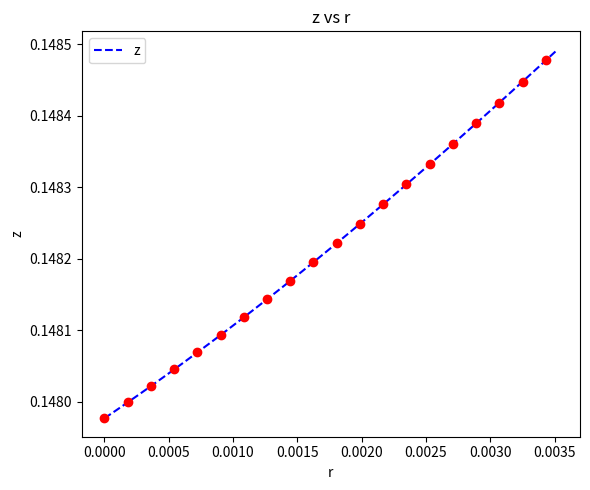

Reading left to right, list all the values displayed in this chart.

0.1	0.1	0.1	0.1	0.1	0.1	0.1	0.1	0.1	0.1	0.1	0.1	0.1	0.1	0.1	0.1	0.1	0.1	0.1	0.1	0.1	0.1	0.1	0.1	0.1	0.1	0.1	0.1	0.1	0.1	0.1	0.1	0.1	0.1	0.1	0.1	0.1	0.1	0.1	0.1